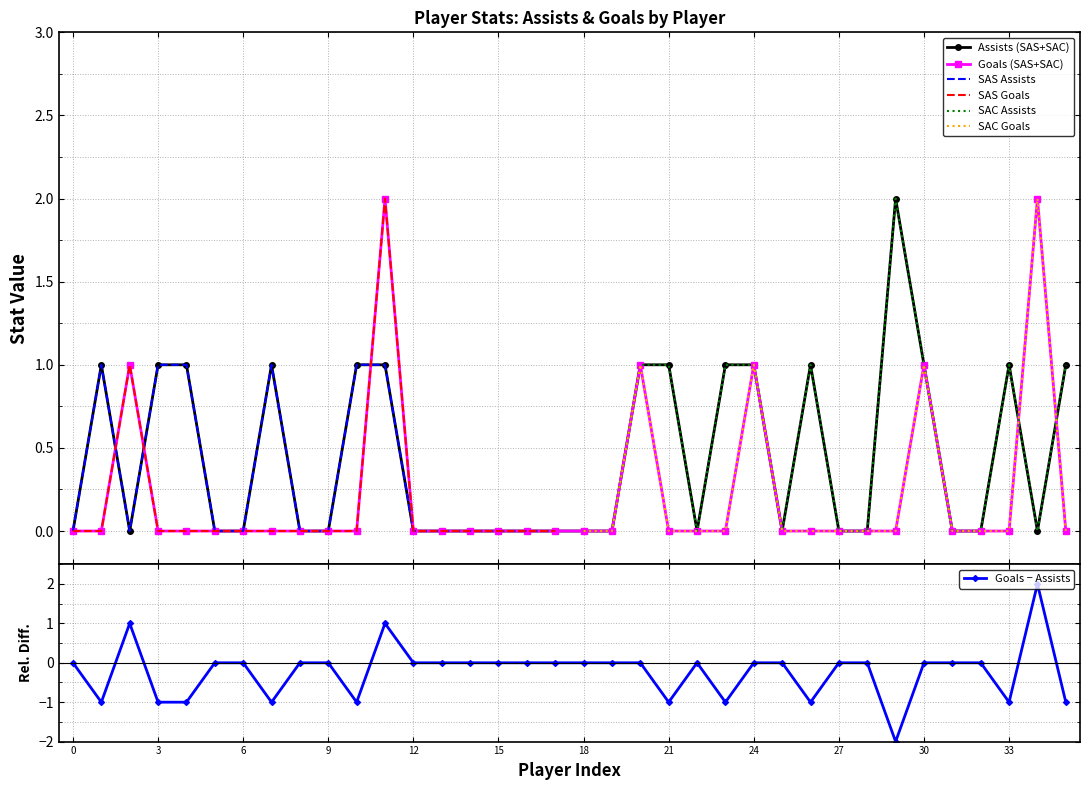

List the series in order of their overall mean, lowest first.

Goals, Assists